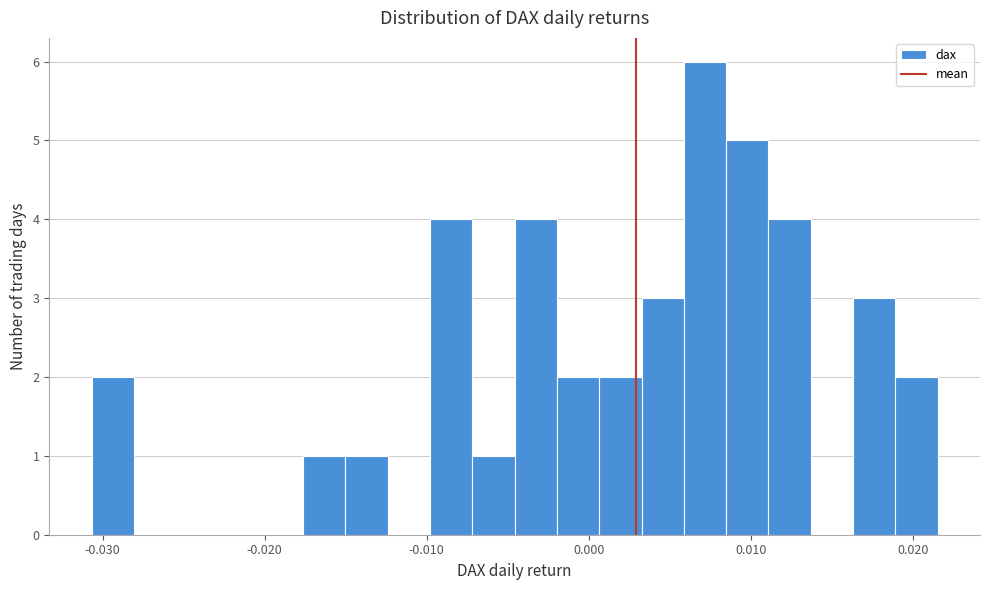

Read against the x-axis, roughly where is the centre of the tallest bar?

0.007